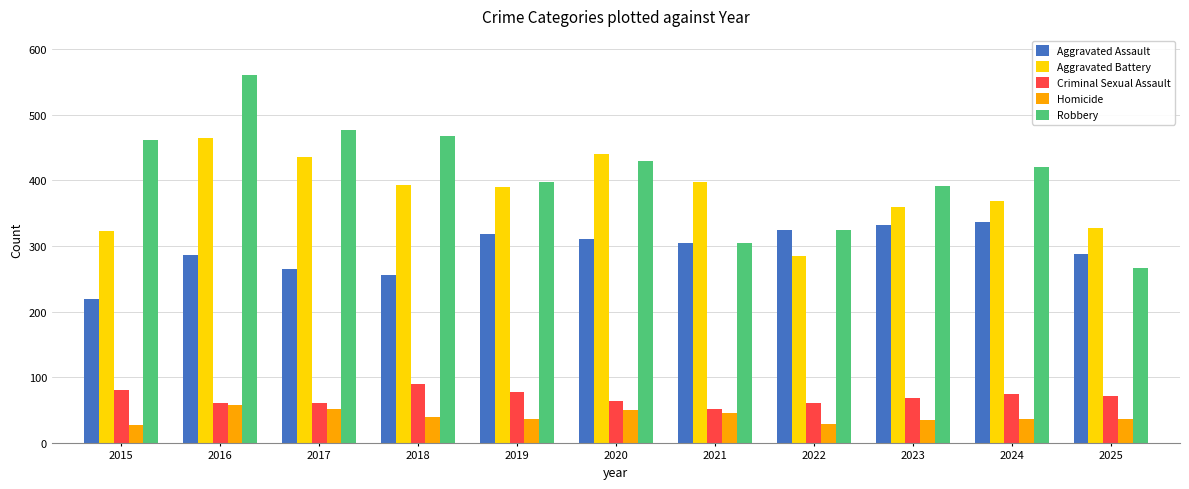

Which series has the largest total across all categories?

Robbery